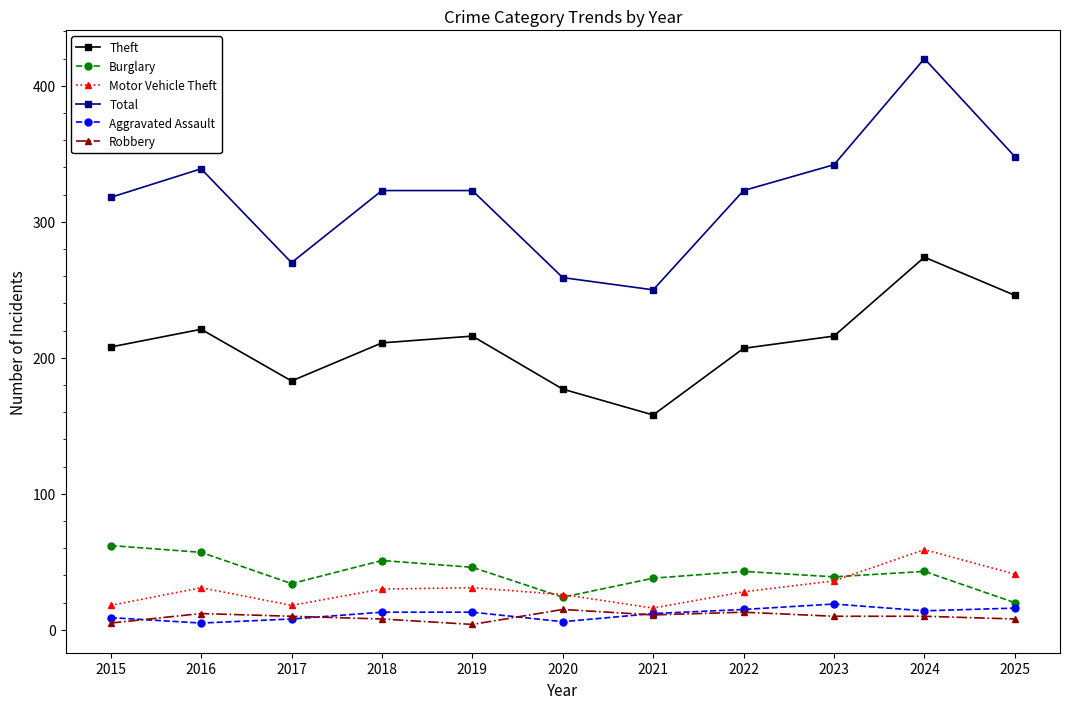

What are all the series names shown in the legend?

Theft, Burglary, Motor Vehicle Theft, Total, Aggravated Assault, Robbery